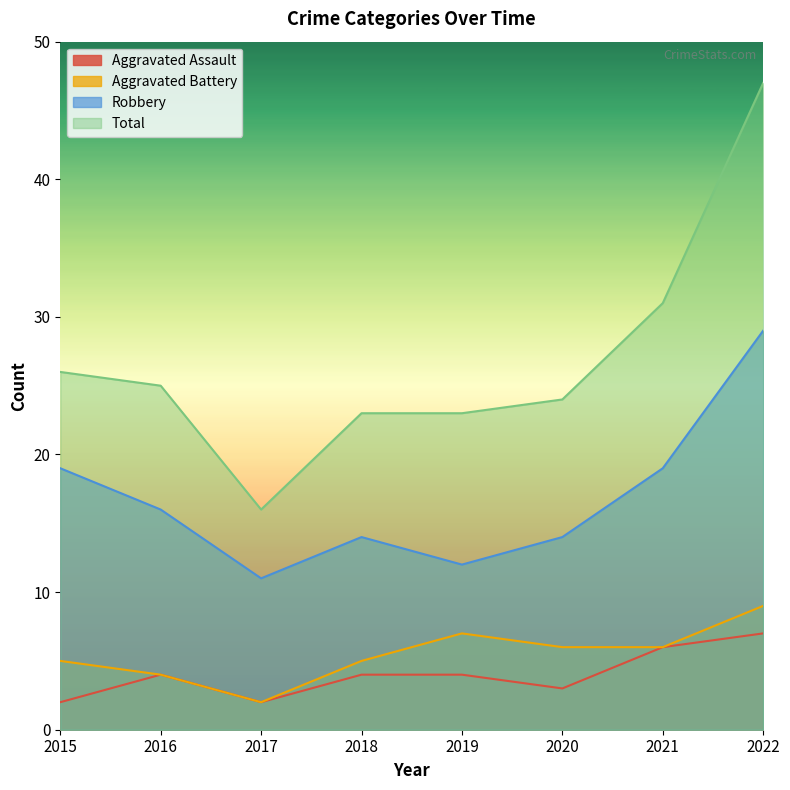

True or false: Aggravated Battery and Robbery cross at least once.

False